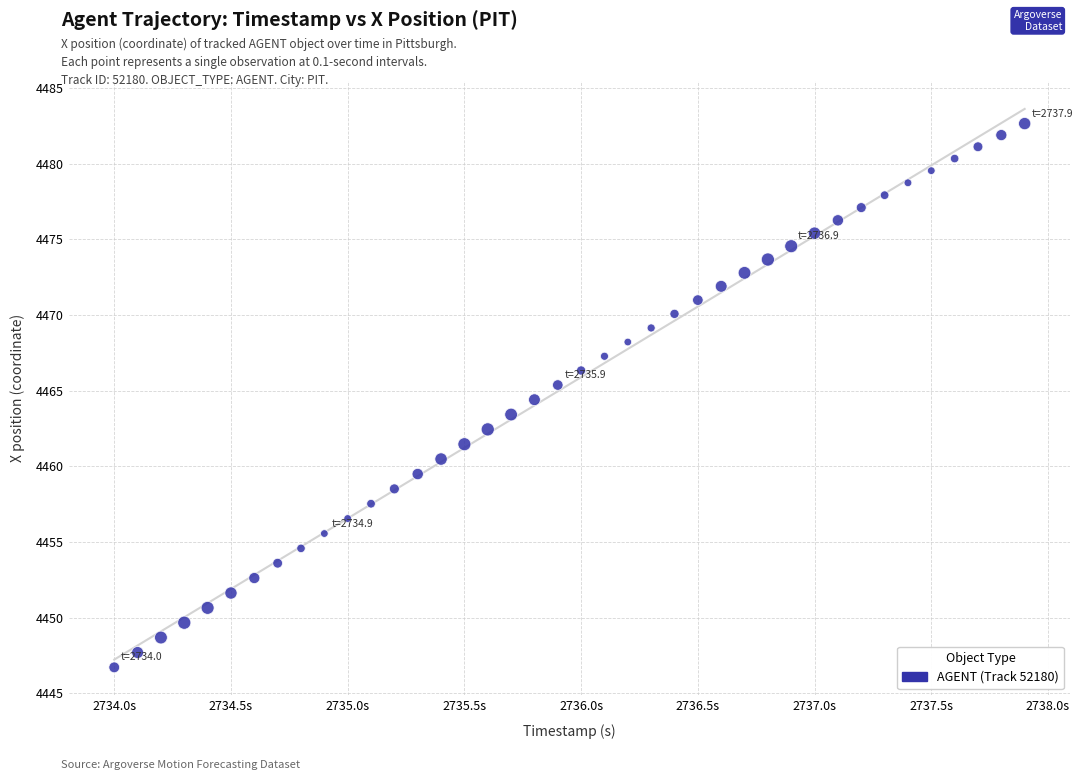

What is the range of Y values (max minus min)?

35.9